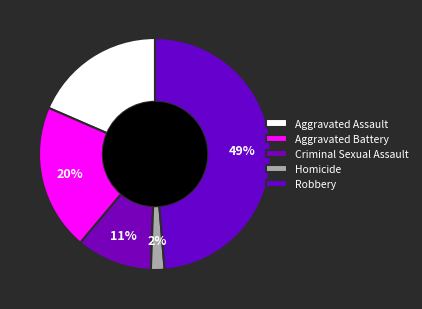

What is the total percentage of Criminal Sexual Assault and Aggravated Battery?

30.9%